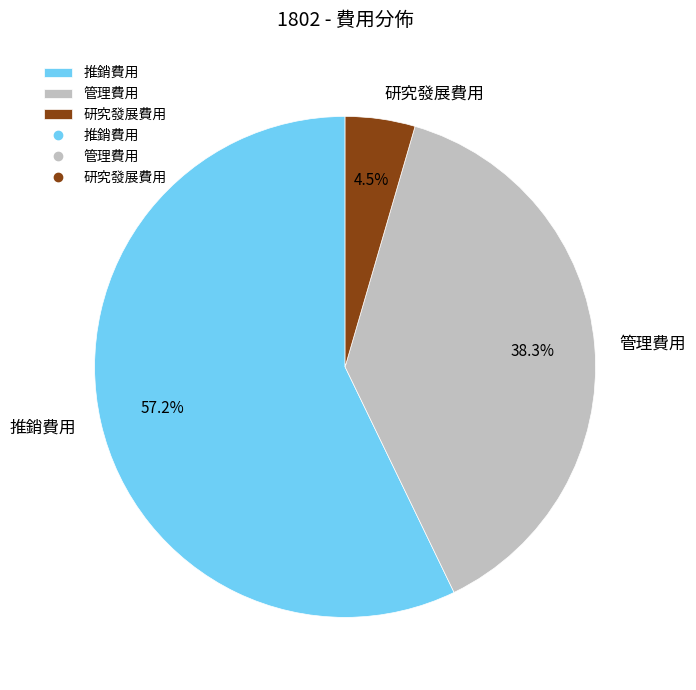

To the nearest percent, what is the average slice percentage?

33%